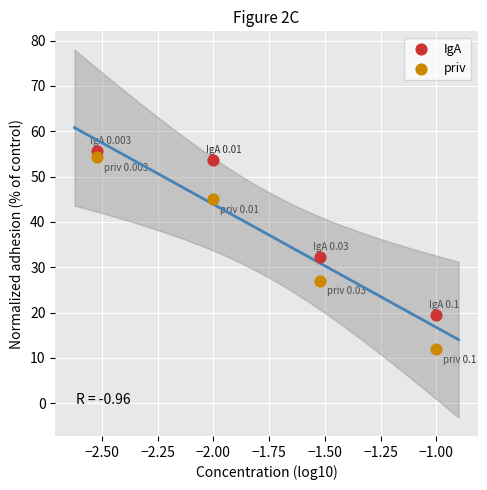

Which series has the largest Y range (max minus min)?

priv